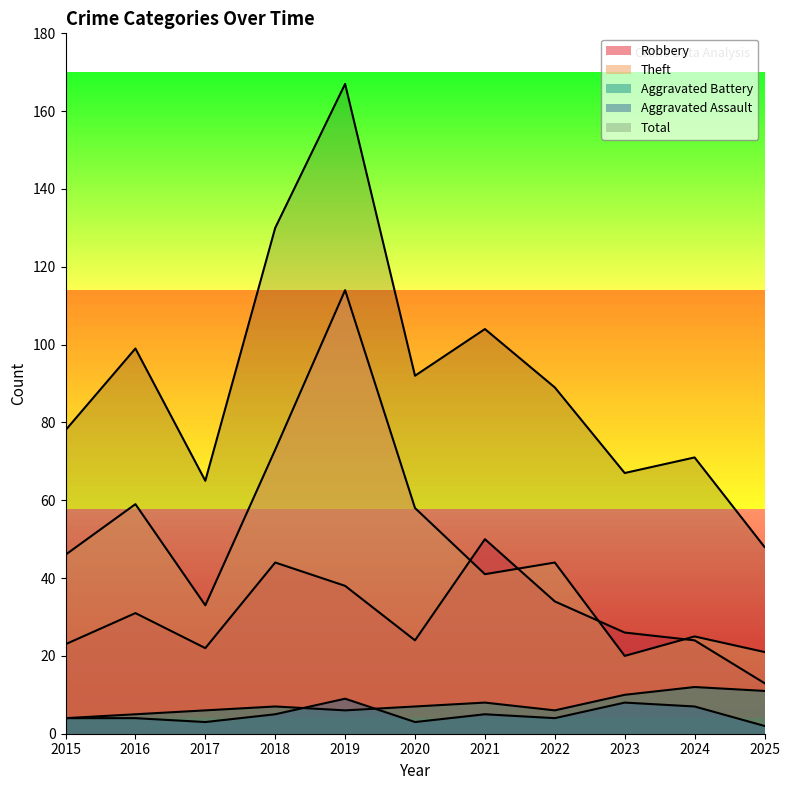

After their last crossing, which series has the higher values: Aggravated Battery or Aggravated Assault?

Aggravated Battery